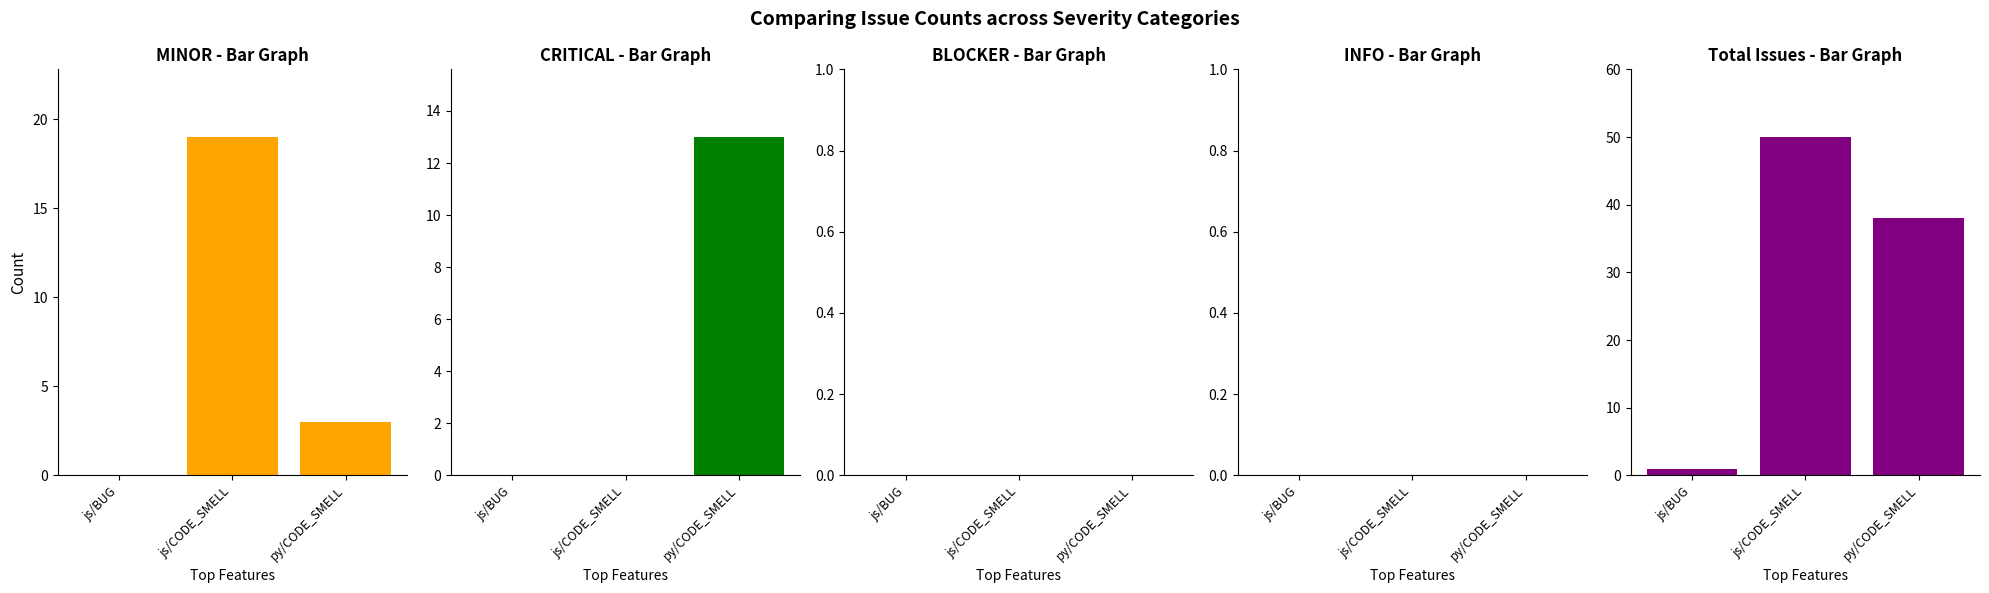

What are all the series names shown in the legend?

MINOR, CRITICAL, BLOCKER, INFO, Total Issues